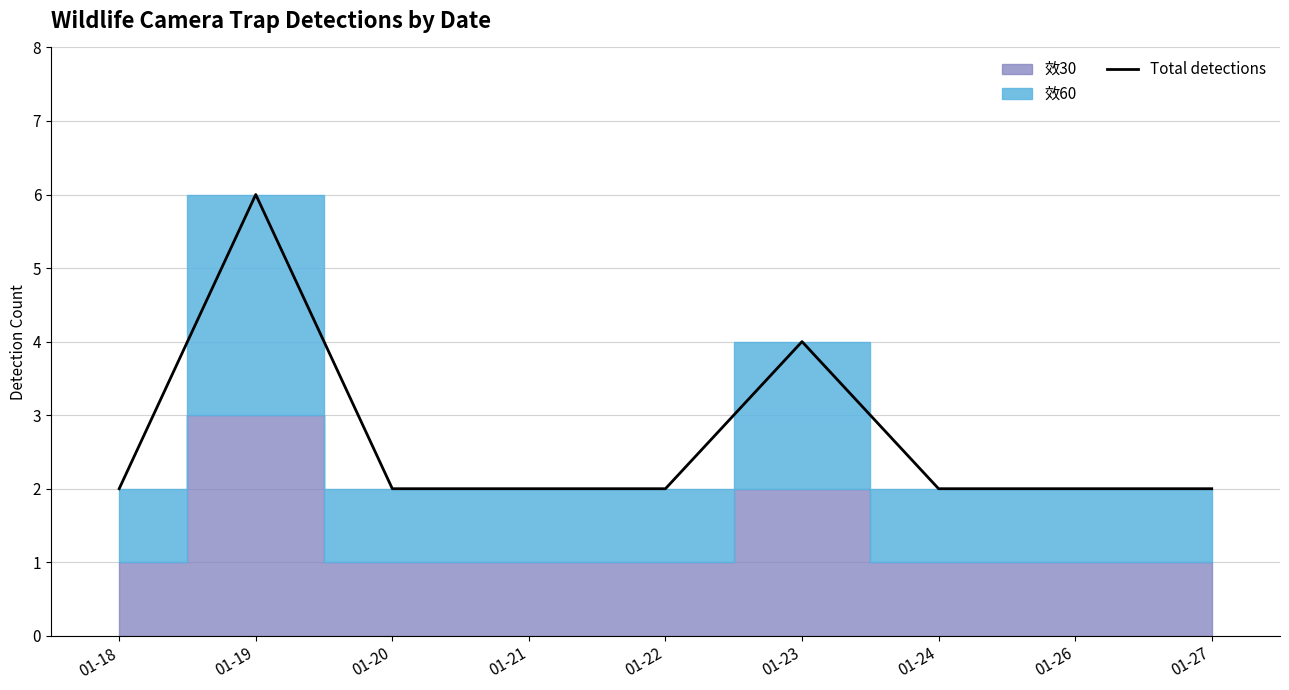

Where is the first local maximum?

01-19